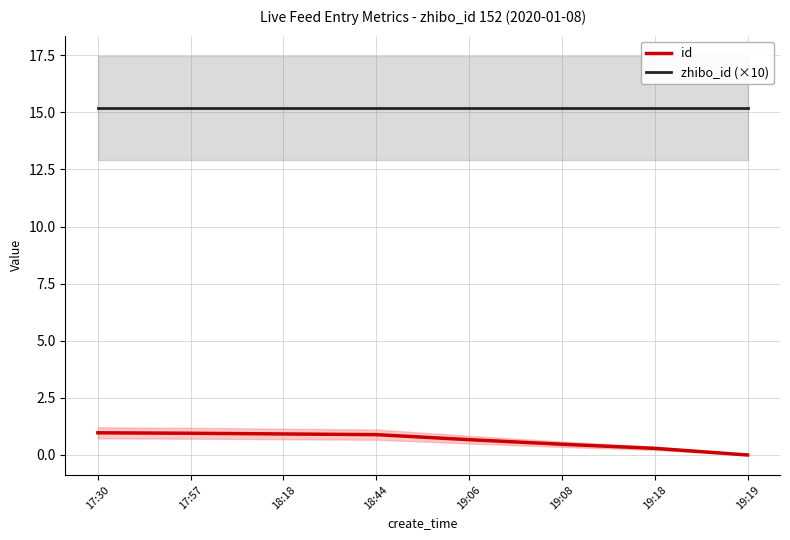

What is the maximum value for id?

1.0